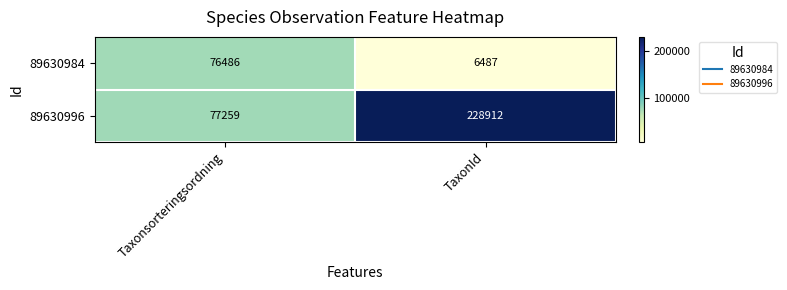

Rank the series by their maximum value, from lowest to highest.

89630984, 89630996